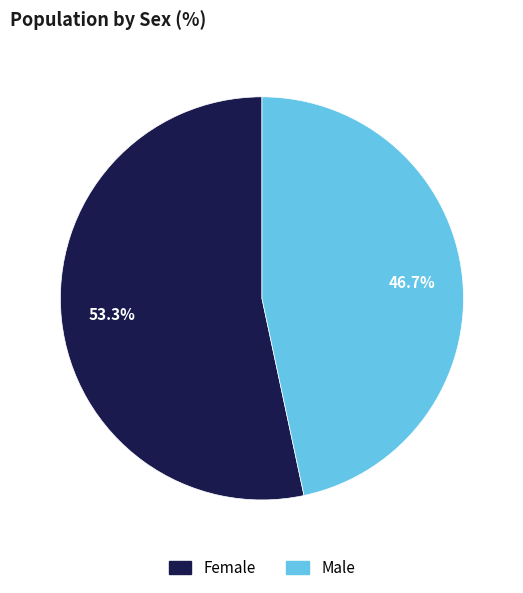

To the nearest percent, what is the average slice percentage?

50%